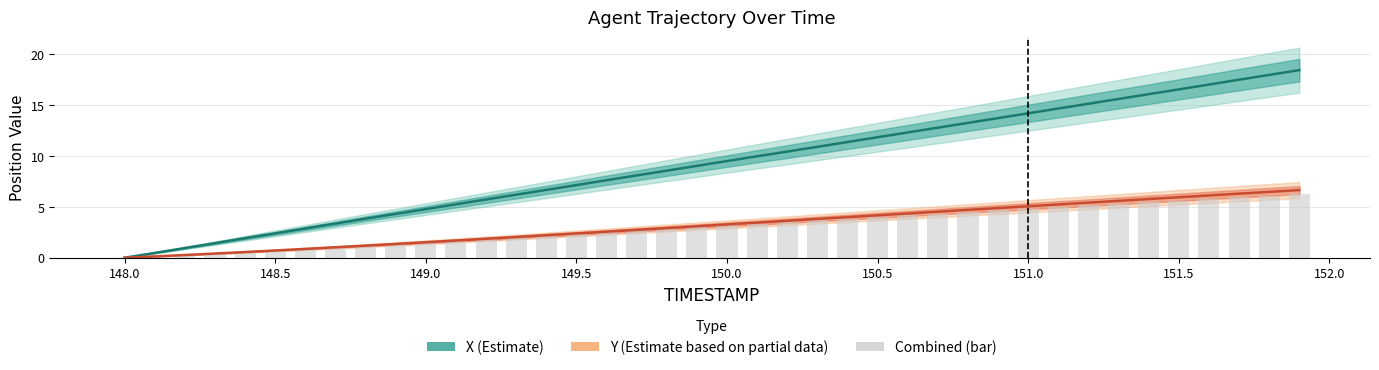

List the series in order of their peak value, lowest first.

Combined (bar), Y (Estimate based on partial data), X (Estimate)